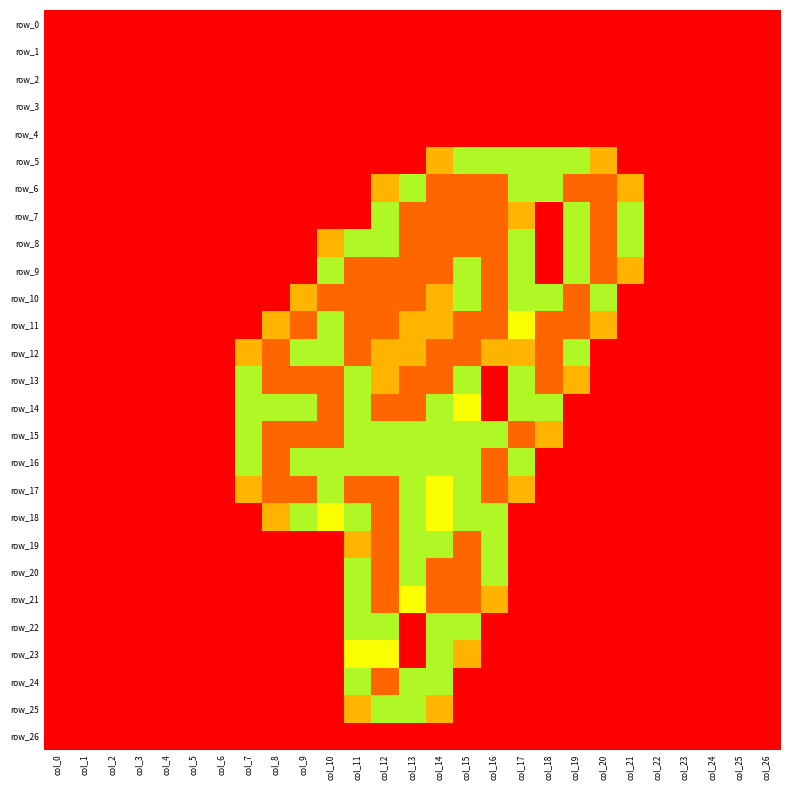

Which series has the largest range (max minus min)?

row_6